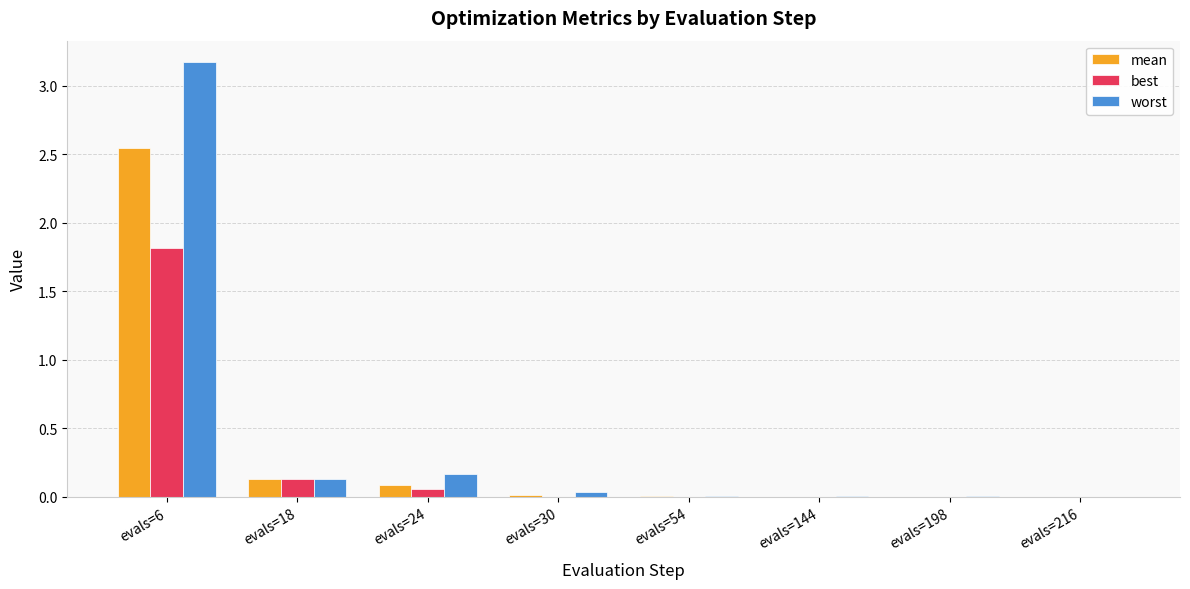

What is the greatest value displayed?

3.2